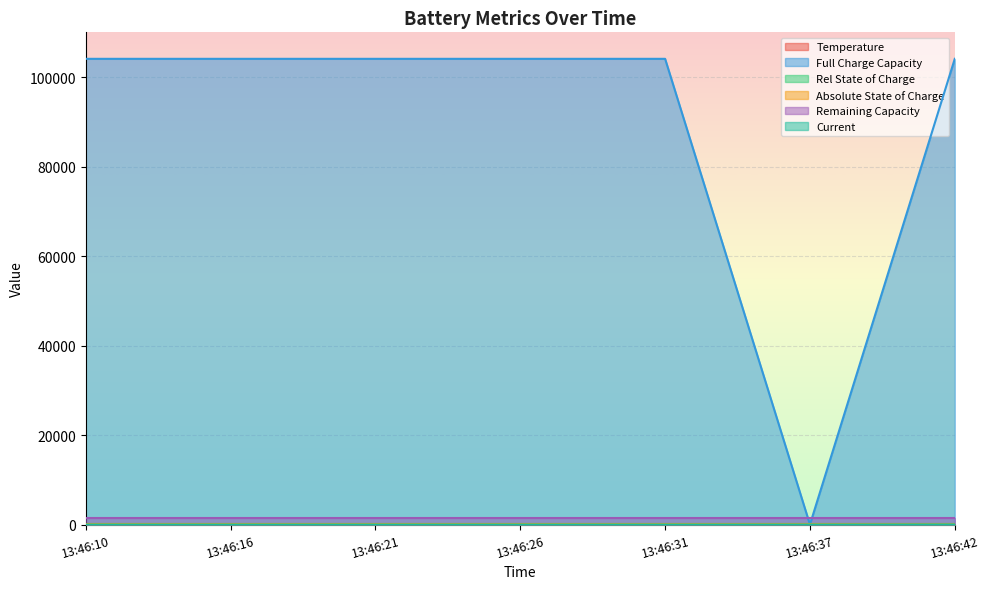

True or false: Current has more than 0 points higher than both neighbors.

False